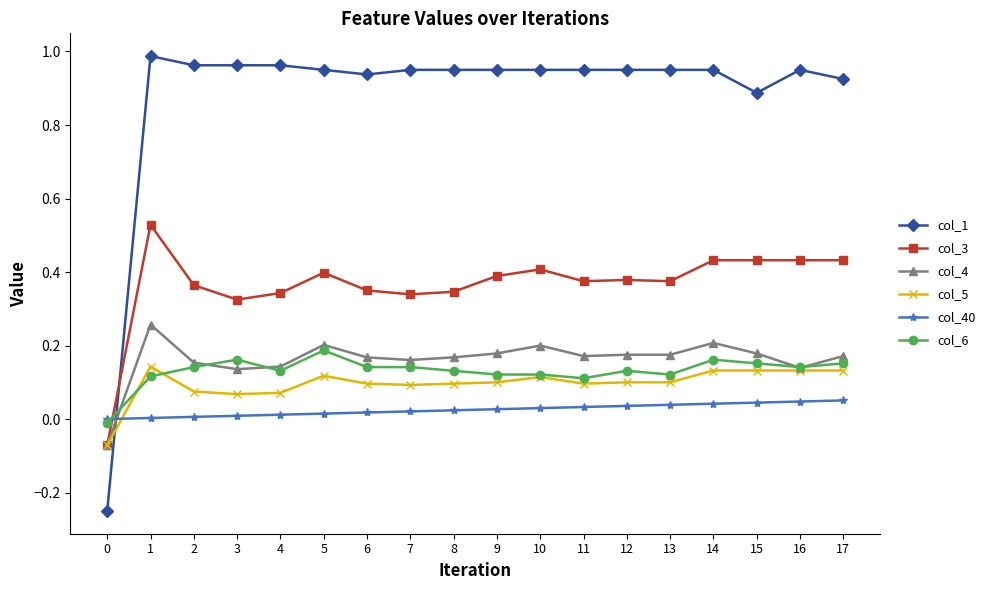

Which series has the largest range (max minus min)?

col_1